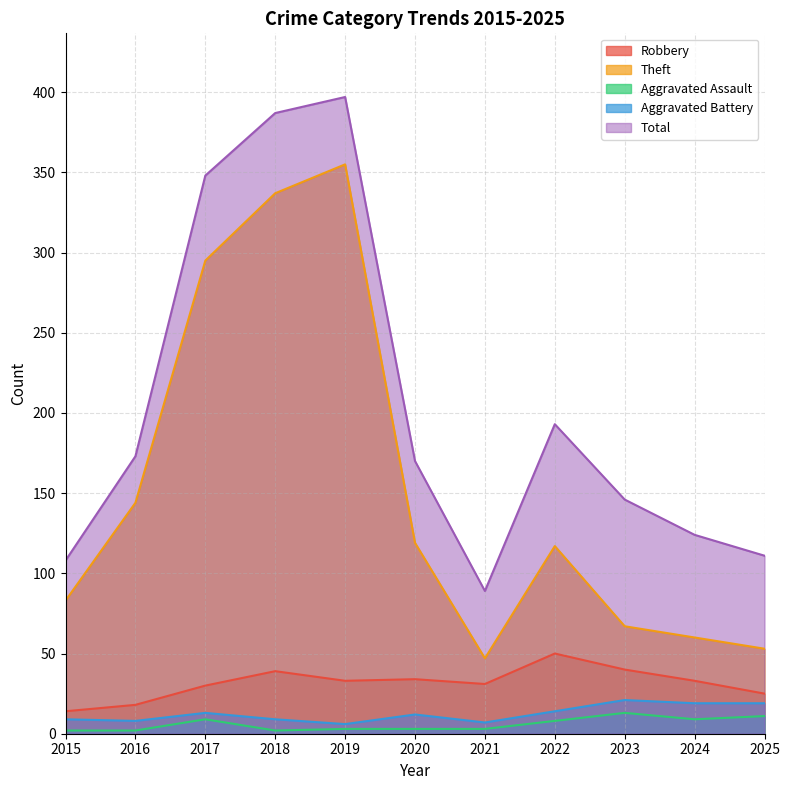

At which label does Total reach its minimum?

2021